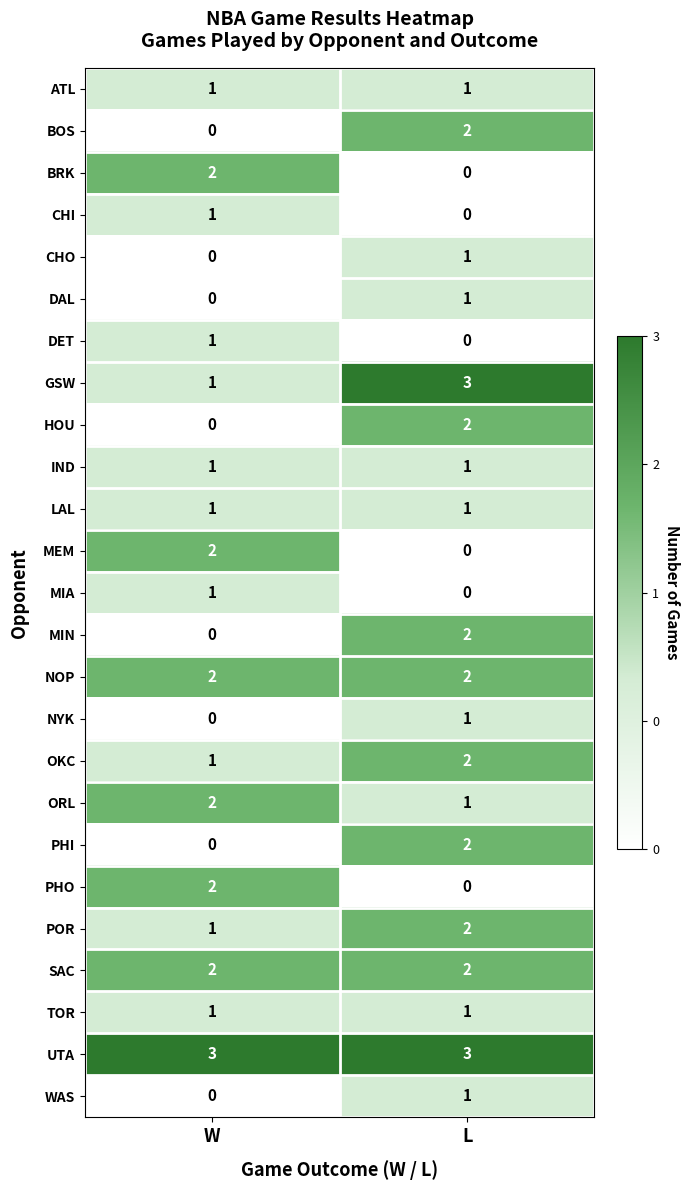

What is the difference between the highest and lowest values at W?

3